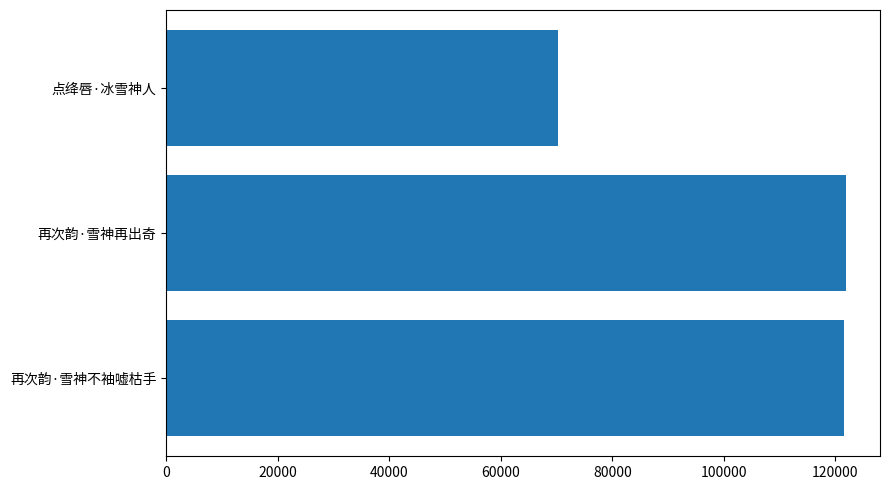

What is the average value?

104604